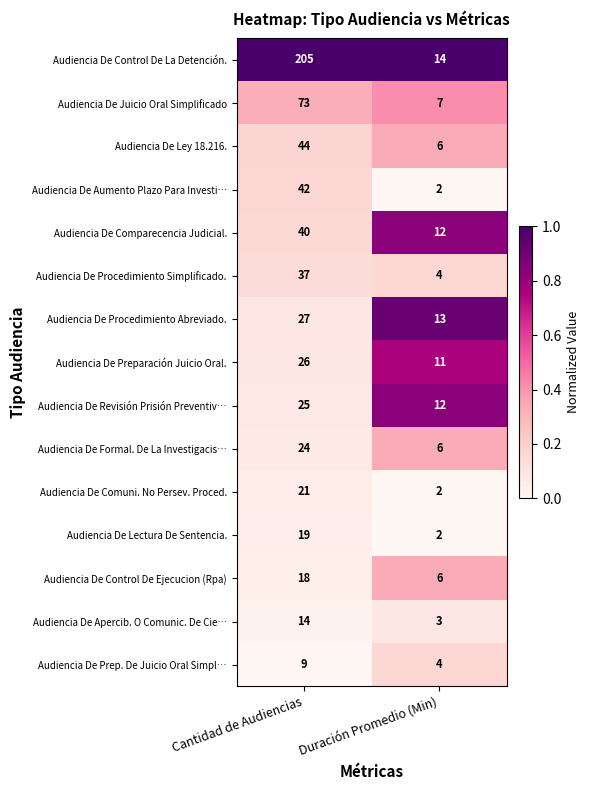

At which category is the sum across all series the highest?

Cantidad de Audiencias